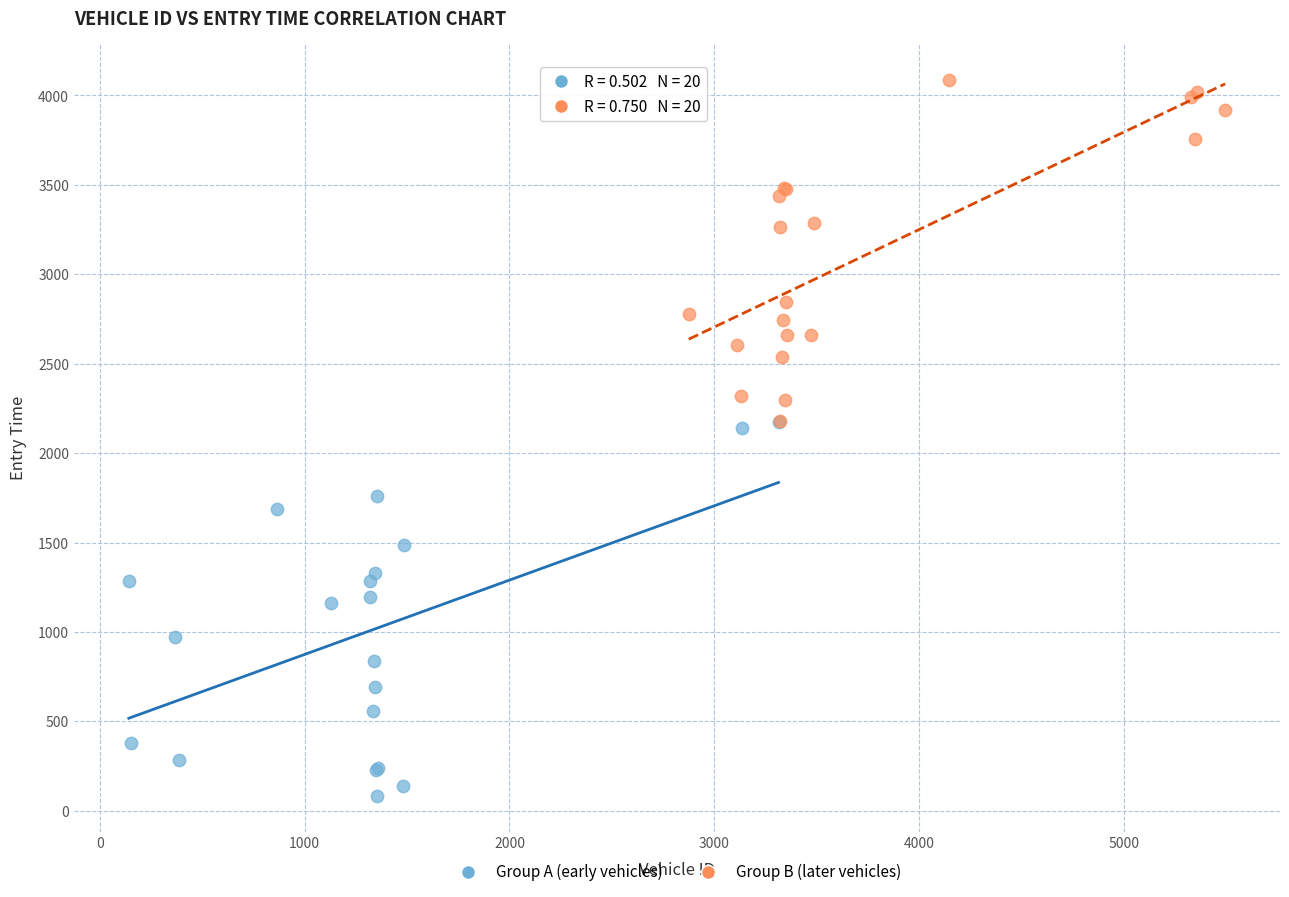

Which series contains the highest Y value?

Group B (later vehicles)